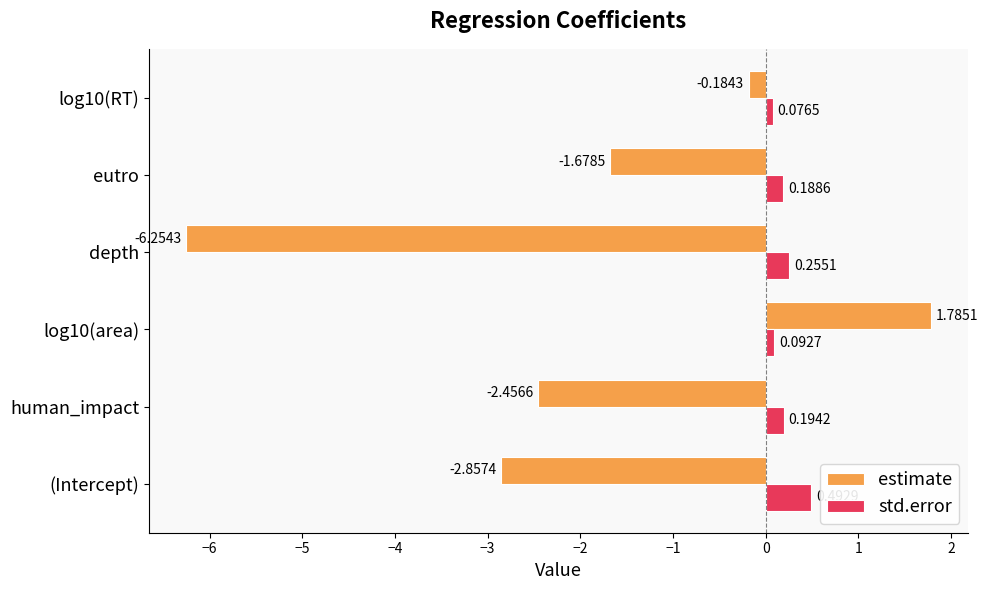

Which series has the widest spread of values?

estimate